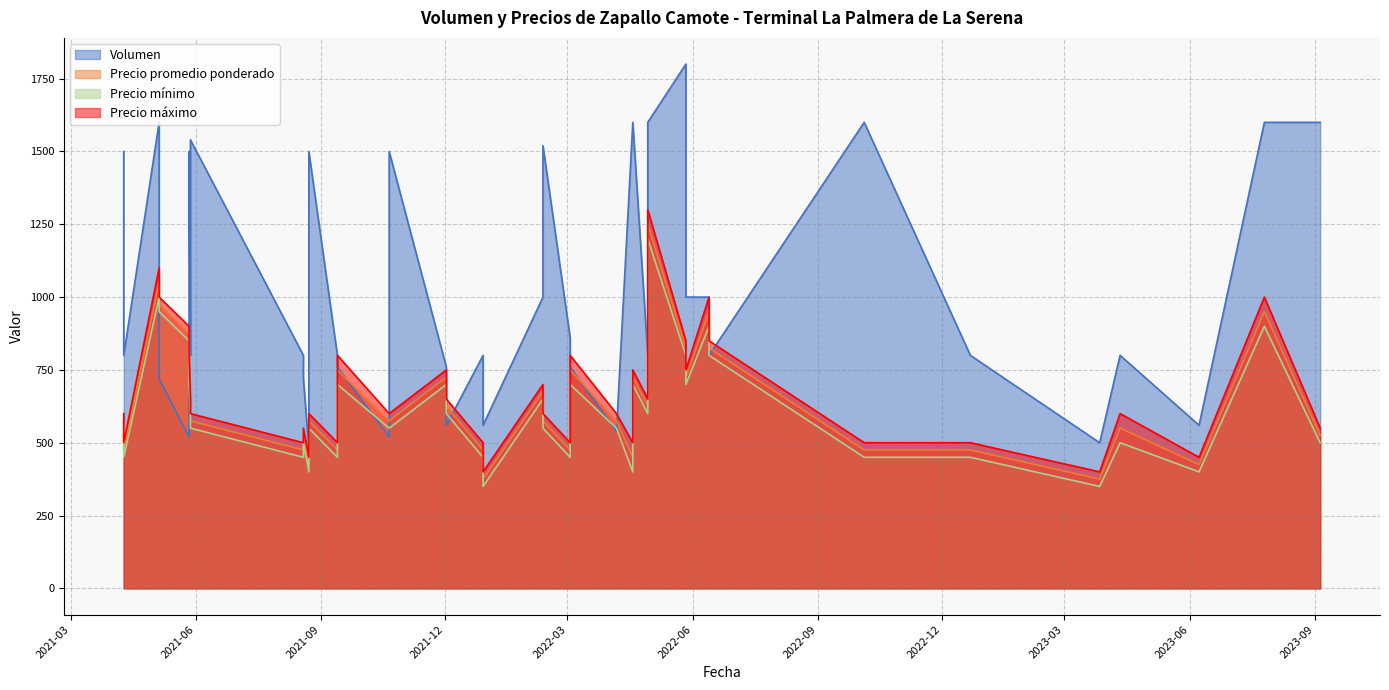

True or false: Precio máximo has more than 0 points higher than both neighbors.

True